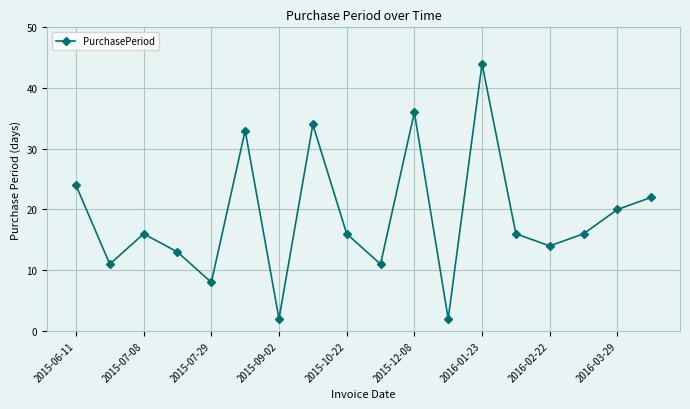

What is the maximum value shown in the chart?

44